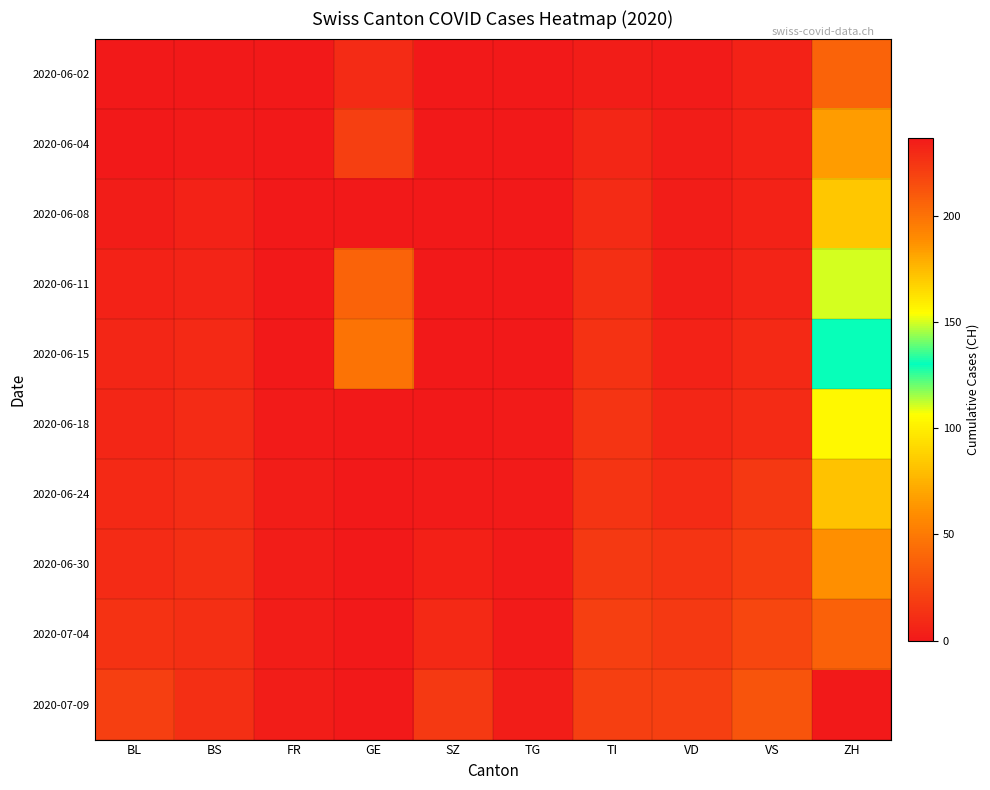

Between VS and SZ, which is larger?

VS